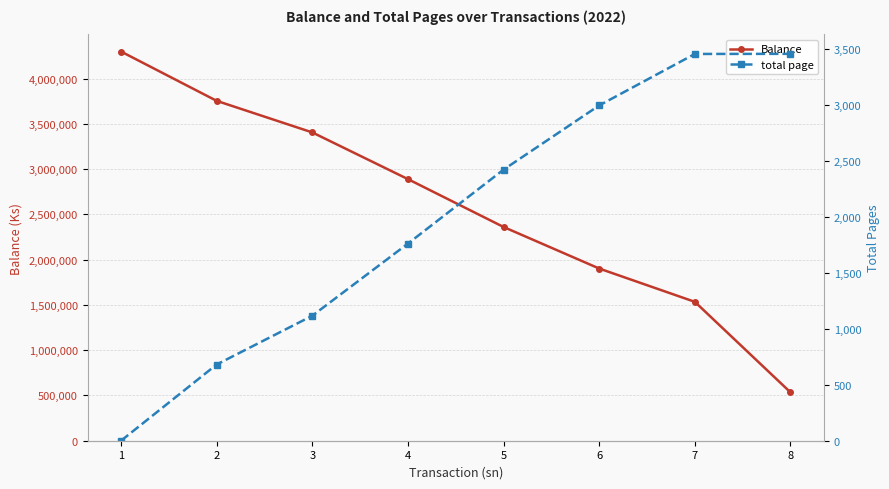

Is the value of total page at 6 greater than the value of Balance at 7?

No